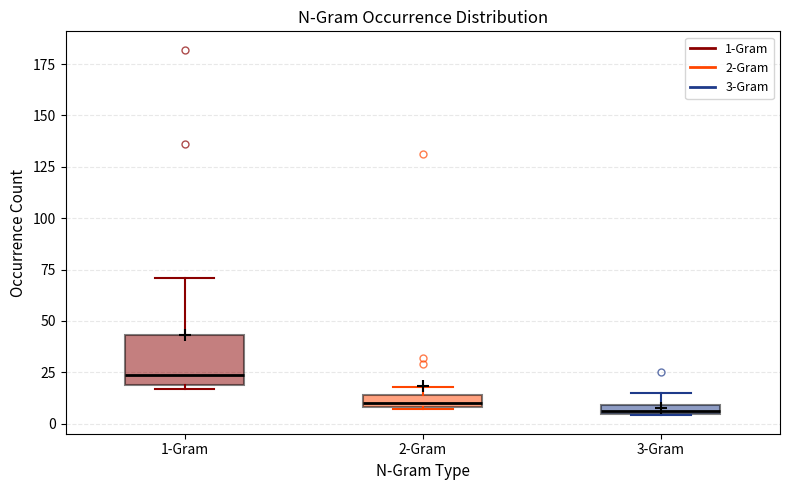

Where does the upper whisker of the box for 3-Gram end on the y-axis? The values are not printed on the chart, so give them approximately, as read against the axis.

15